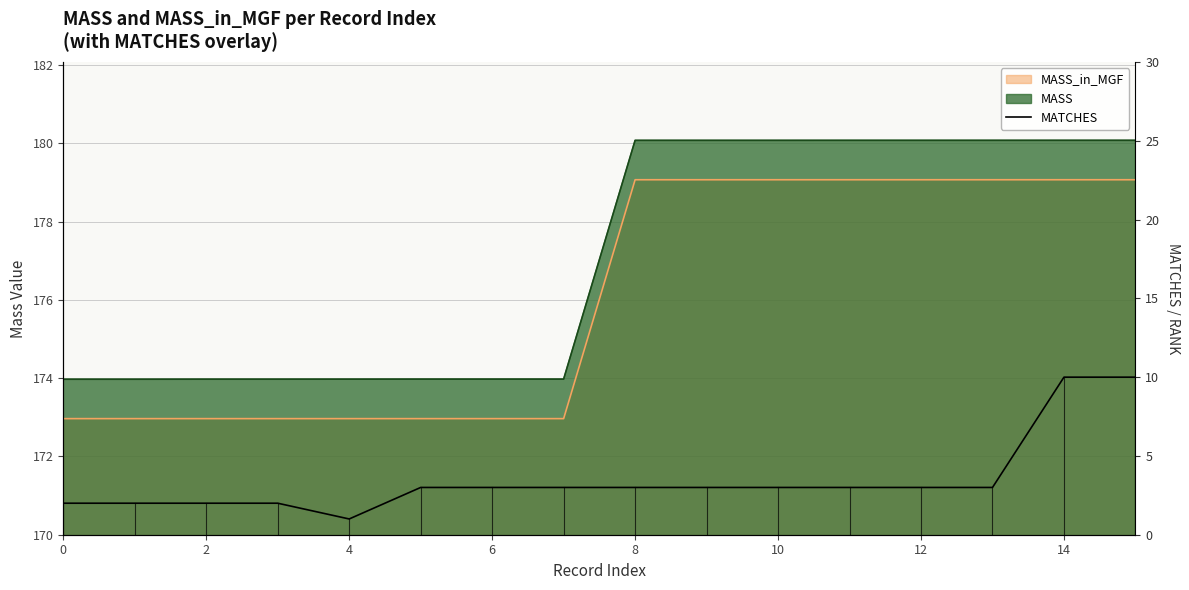

True or false: there are more than 0 points higher than both neighbors.

False